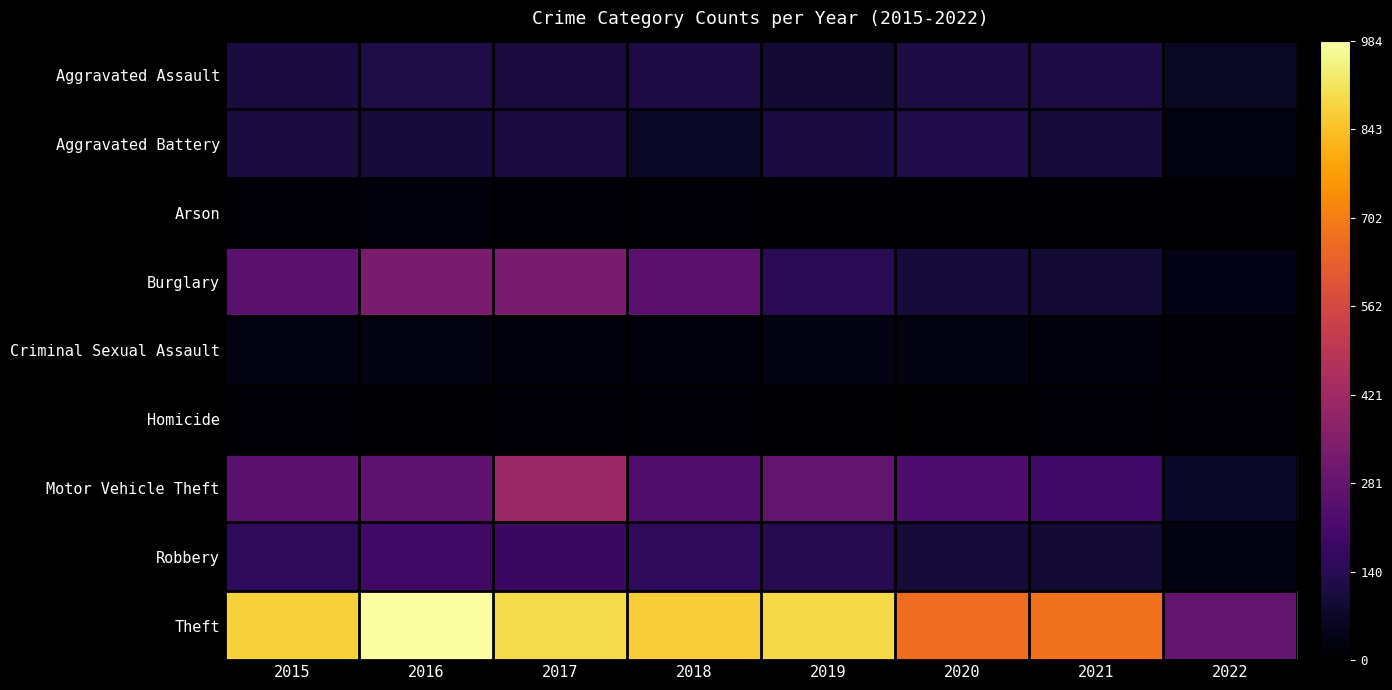

Reading left to right, what are all the values shown in this chart?

Aggravated Assault: 2015=110	2016=118	2017=105	2018=115	2019=92	2020=113	2021=115	2022=64
Aggravated Battery: 2015=108	2016=102	2017=108	2018=67	2019=108	2020=126	2021=100	2022=30
Arson: 2015=13	2016=20	2017=14	2018=12	2019=5	2020=4	2021=6	2022=3
Burglary: 2015=254	2016=333	2017=329	2018=257	2019=143	2020=100	2021=90	2022=42
Criminal Sexual Assault: 2015=28	2016=30	2017=21	2018=21	2019=35	2020=27	2021=25	2022=13
Homicide: 2015=9	2016=7	2017=8	2018=10	2019=5	2020=2	2021=13	2022=8
Motor Vehicle Theft: 2015=261	2016=265	2017=411	2018=231	2019=273	2020=222	2021=194	2022=69
Robbery: 2015=154	2016=194	2017=178	2018=155	2019=135	2020=97	2021=91	2022=32
Theft: 2015=874	2016=984	2017=892	2018=868	2019=891	2020=666	2021=678	2022=279